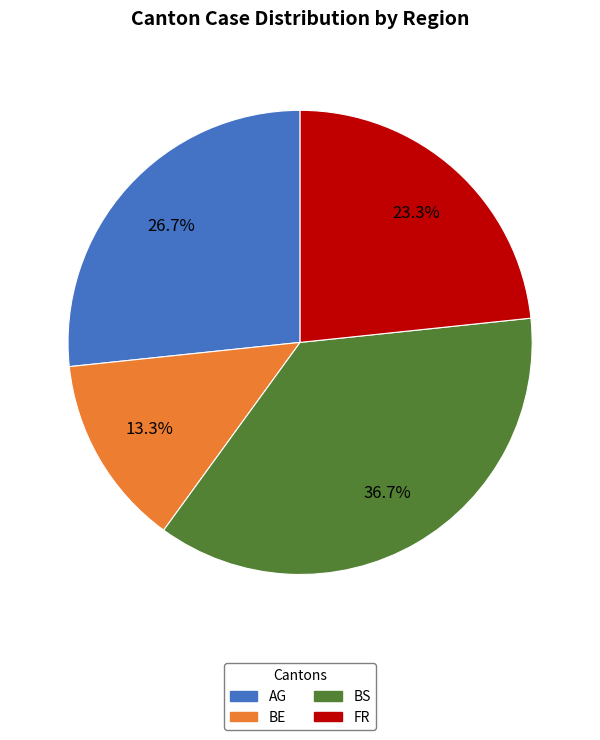

Between BS and BE, which is larger?

BS